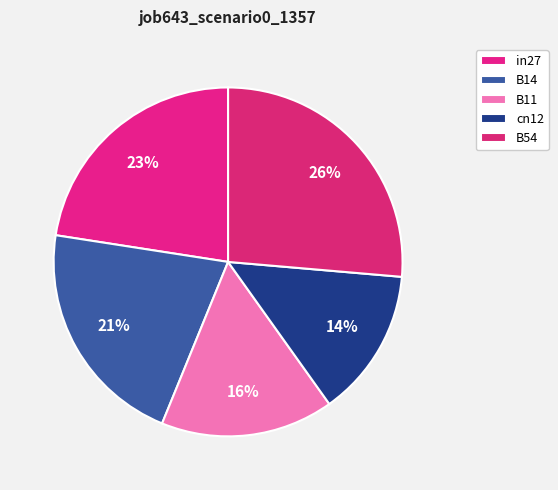

To the nearest percent, what portion does B54 represent?

26%